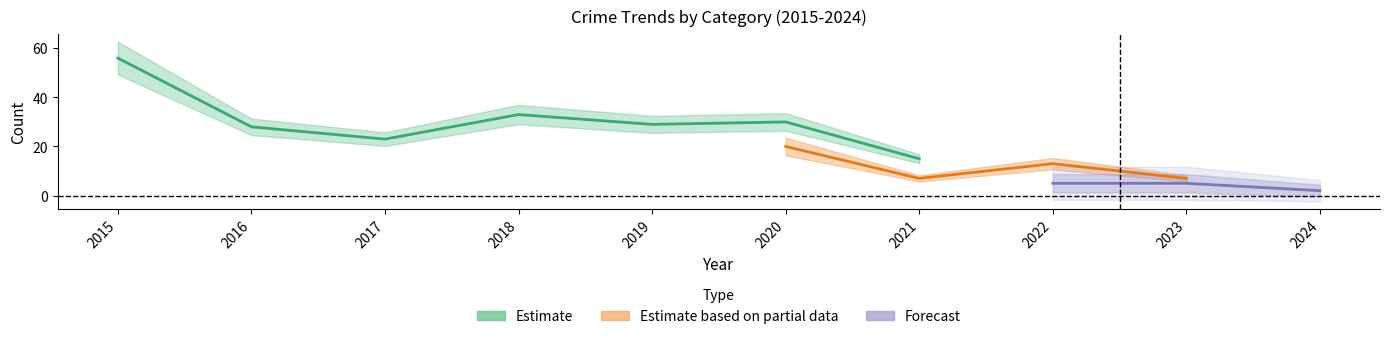

The Total series shows 34 at 2022. True or false?

False